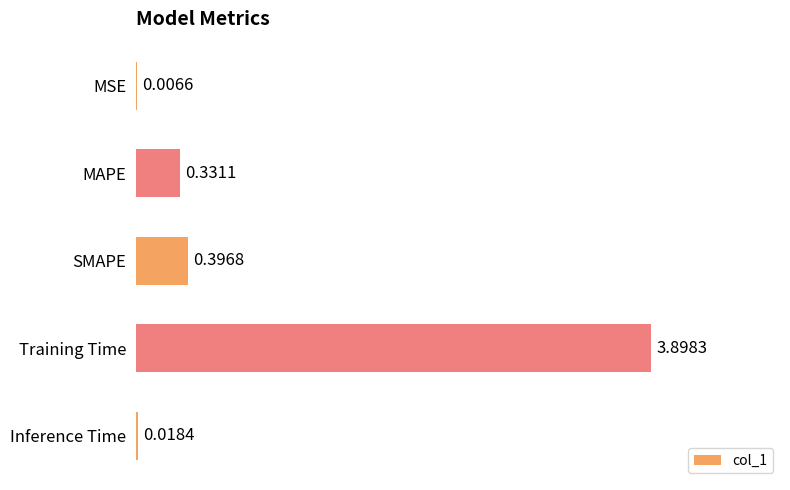

How many series are shown in this chart?

1